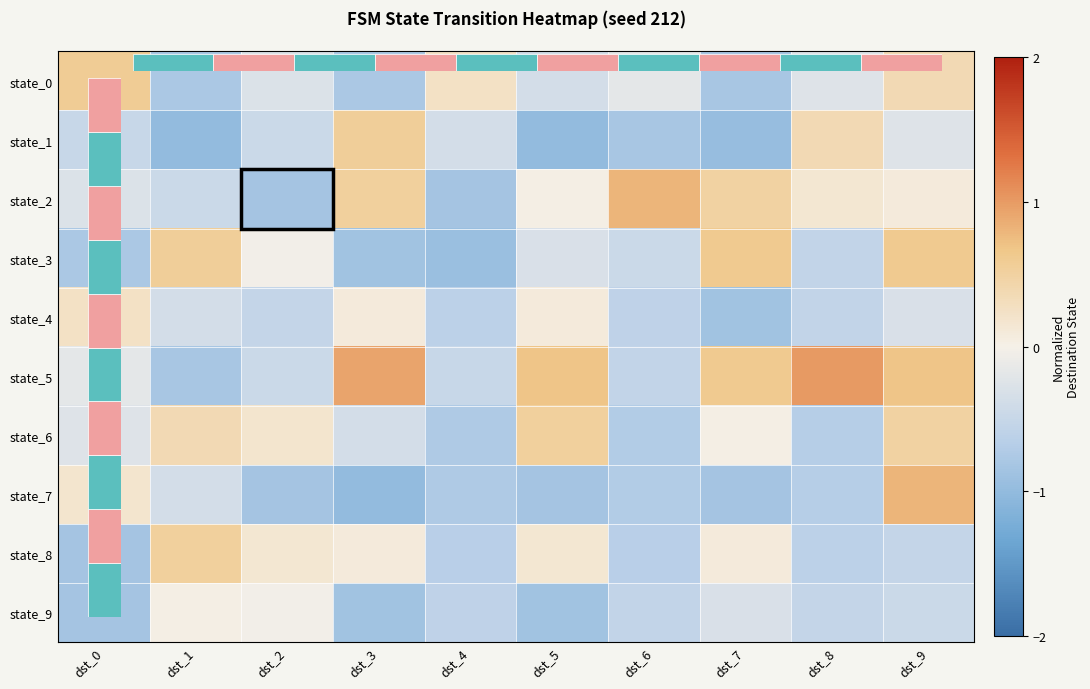

The value of state_8 at dst_5 is 0.1. True or false?

True